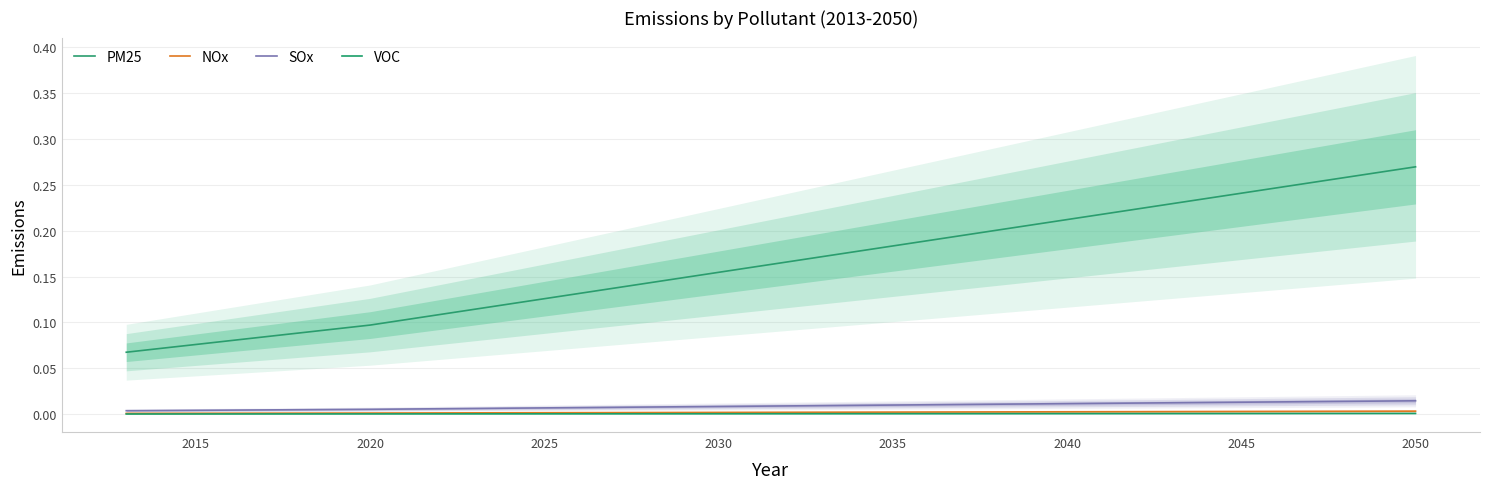

True or false: PM25 and NOx intersect in this chart.

False